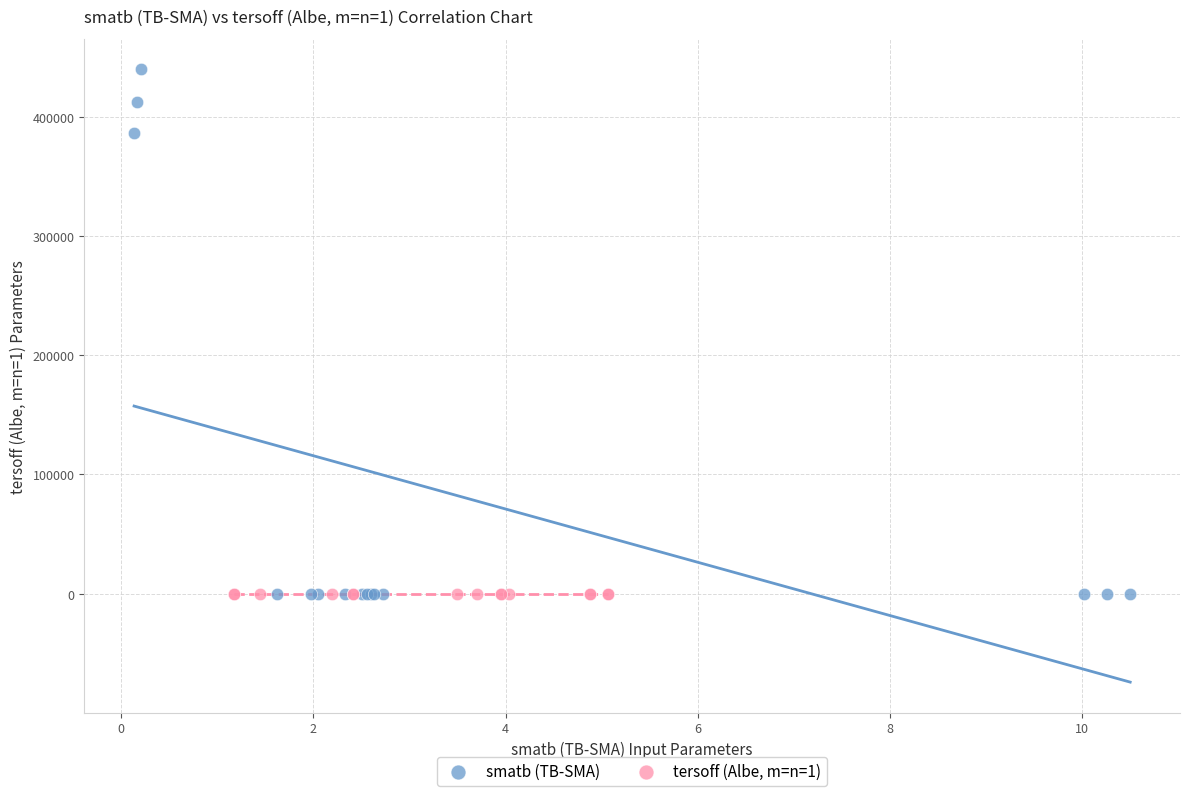

Which series has the largest Y range (max minus min)?

smatb (TB-SMA)